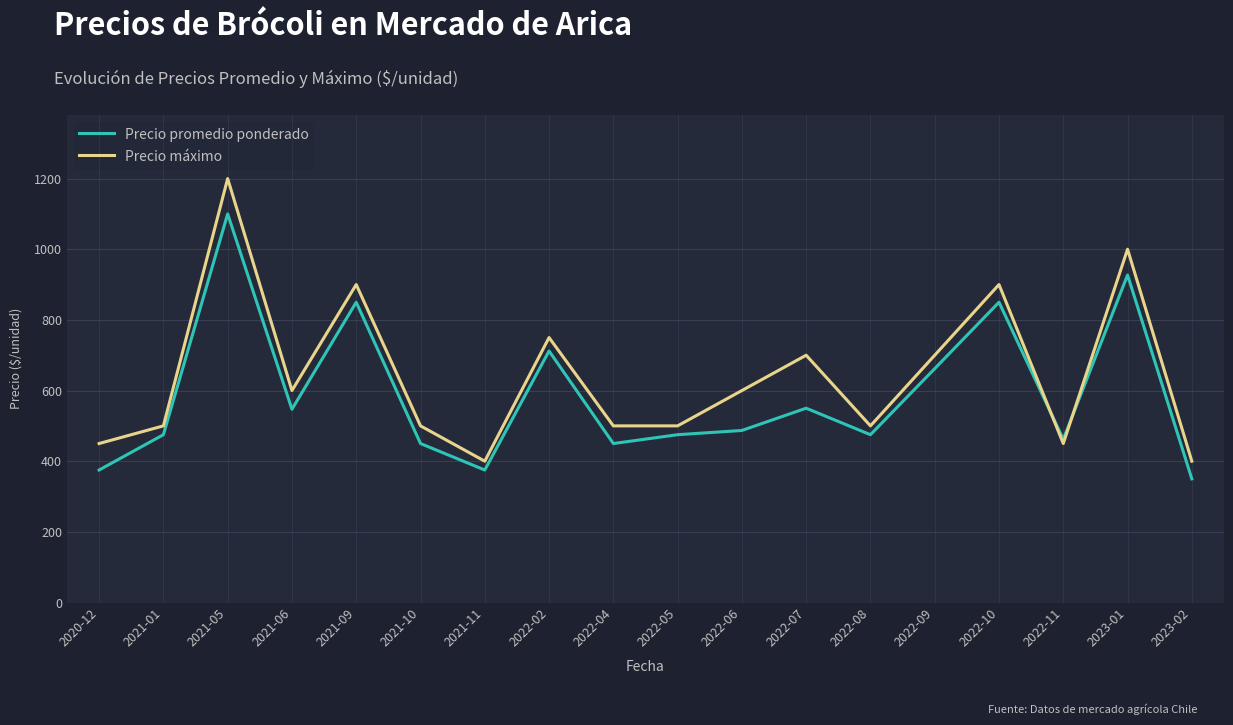

At how many categories does at least one series exceed 1024?

1